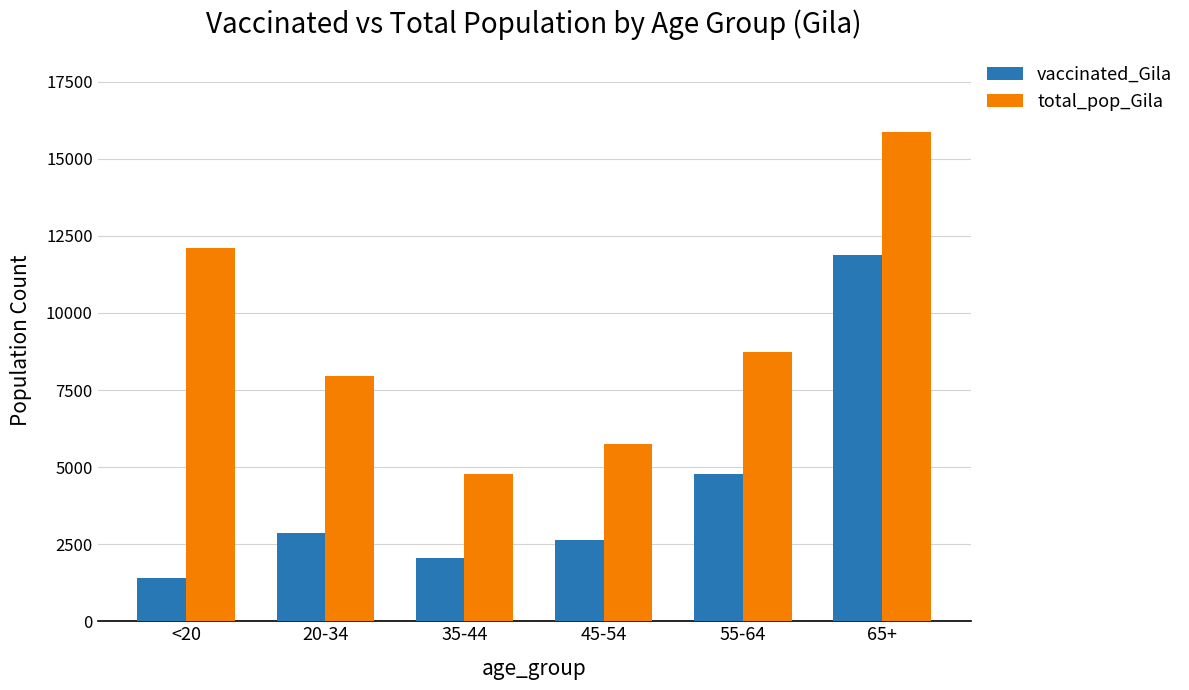

Where is vaccinated_Gila nearest to the value 6637?

55-64